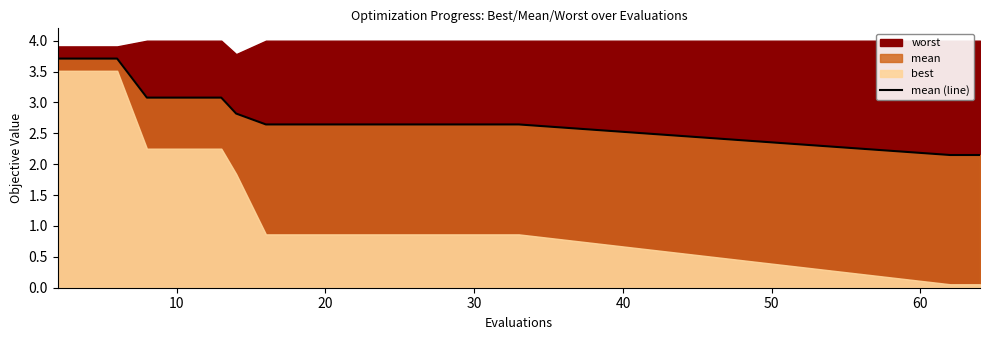

Is it true that mean (line) equals 3.1 at 10?

True